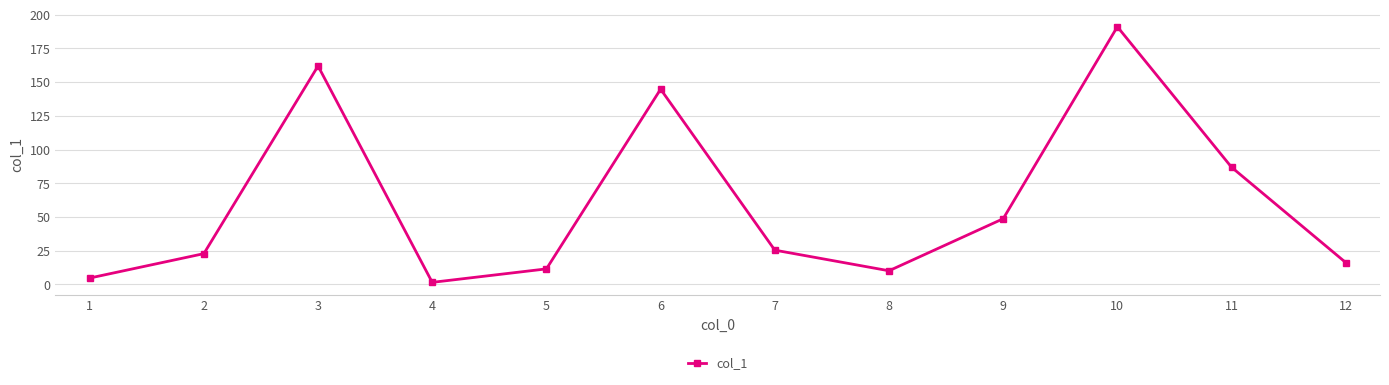

Reading left to right, what are all the values shown in this chart?

4.7	22.8	162.0	1.5	11.5	144.8	25.4	10.1	48.7	191.1	86.9	16.2